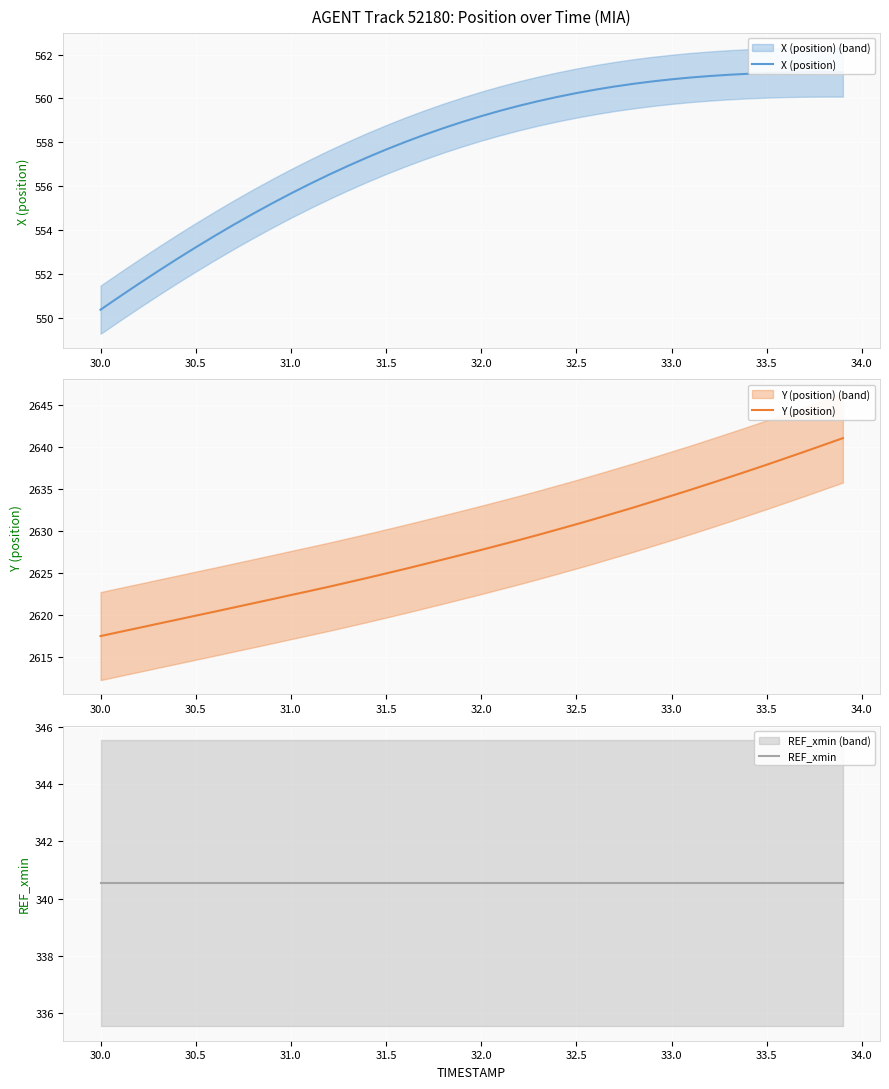

What is the highest value of the Y (position) series?

2641.0